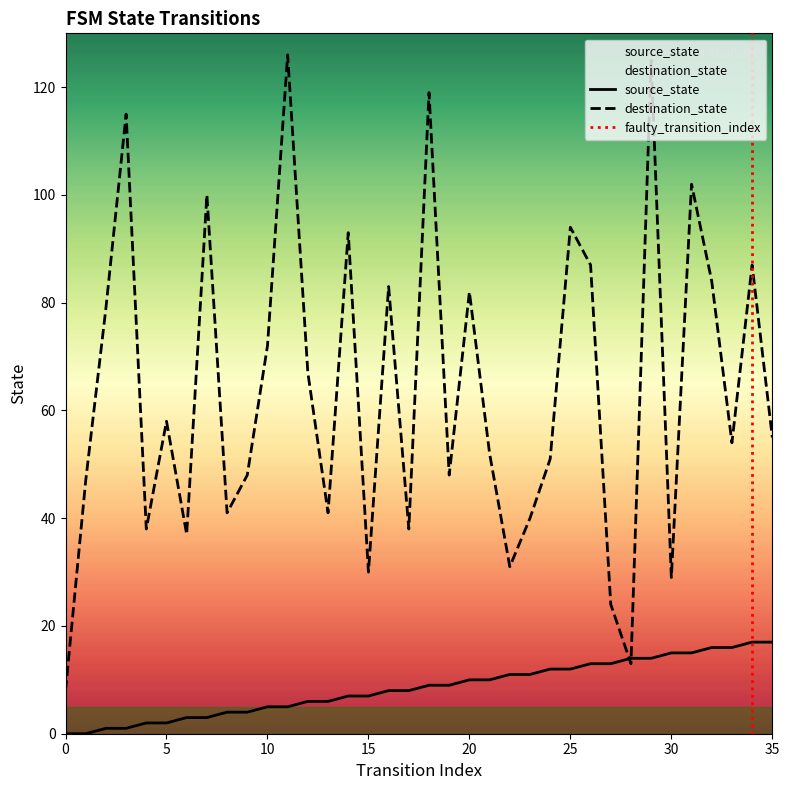

Between which two adjacent categories do source_state and destination_state first intersect?

27 and 28